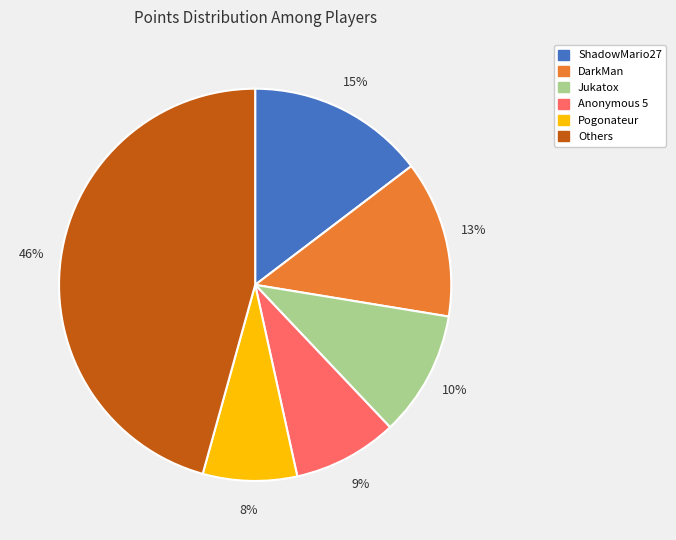

To the nearest percent, what is the average slice percentage?

17%